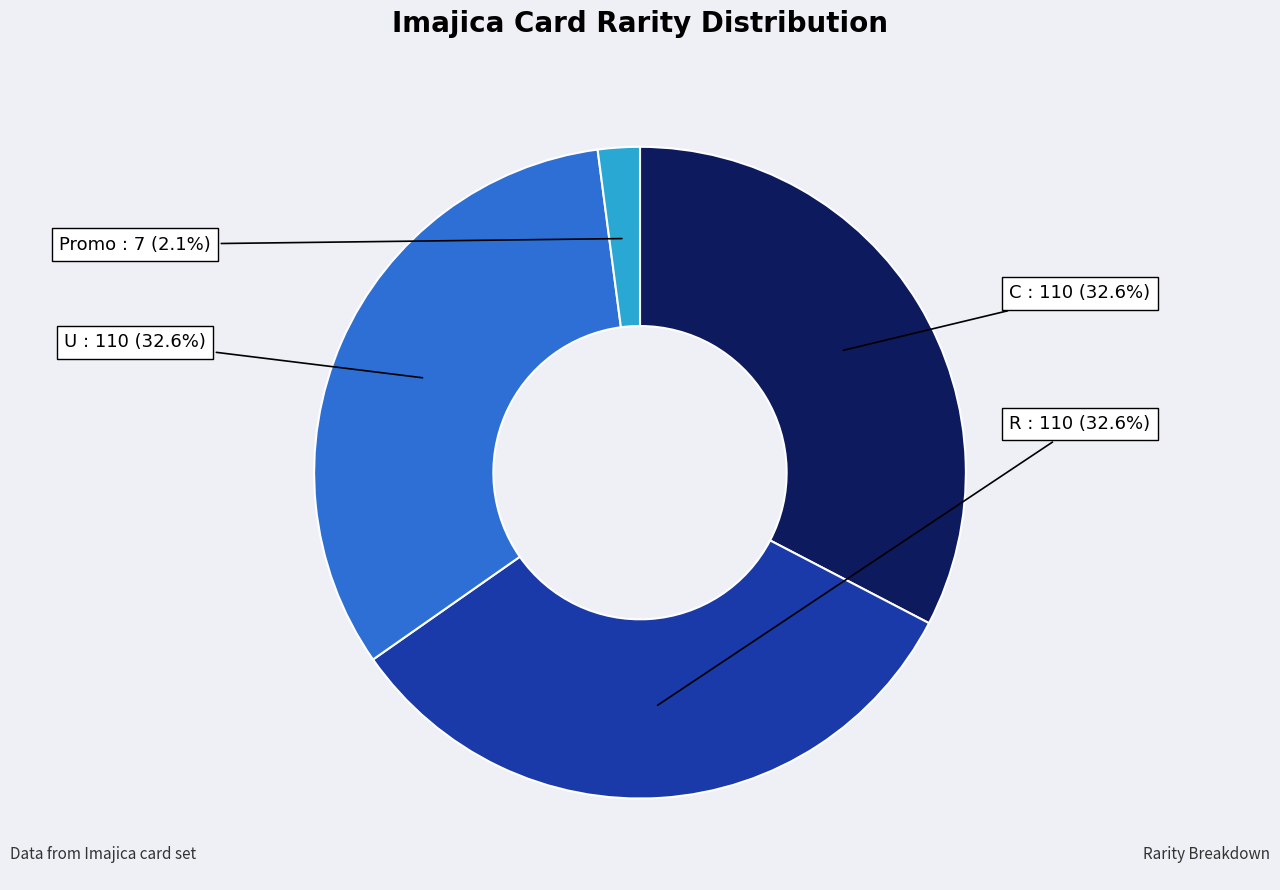

Does any single category account for the majority?

No